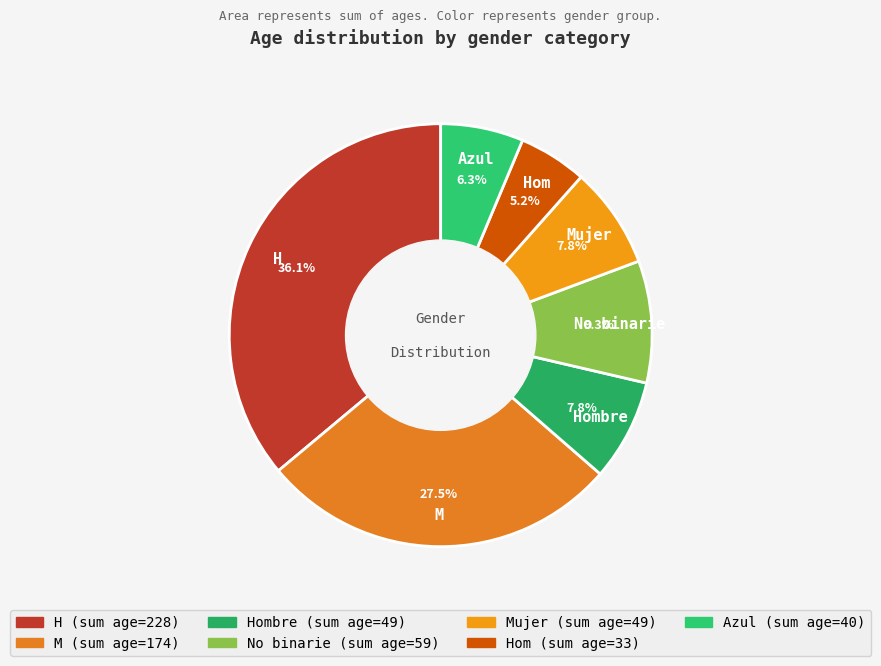

How many segments does this pie chart have?

7